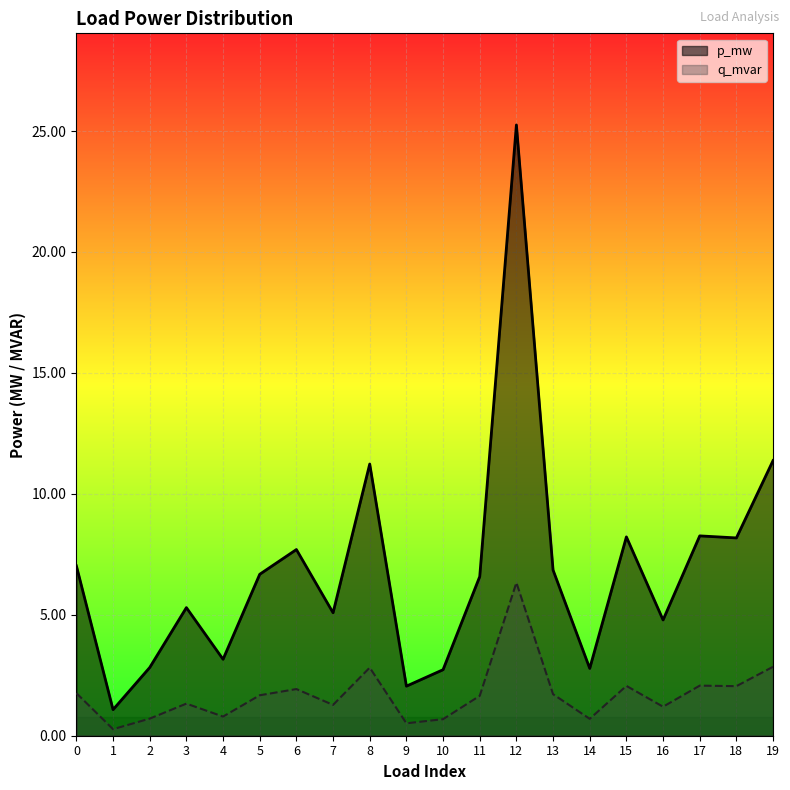

True or false: q_mvar has more than 0 points higher than both neighbors.

True